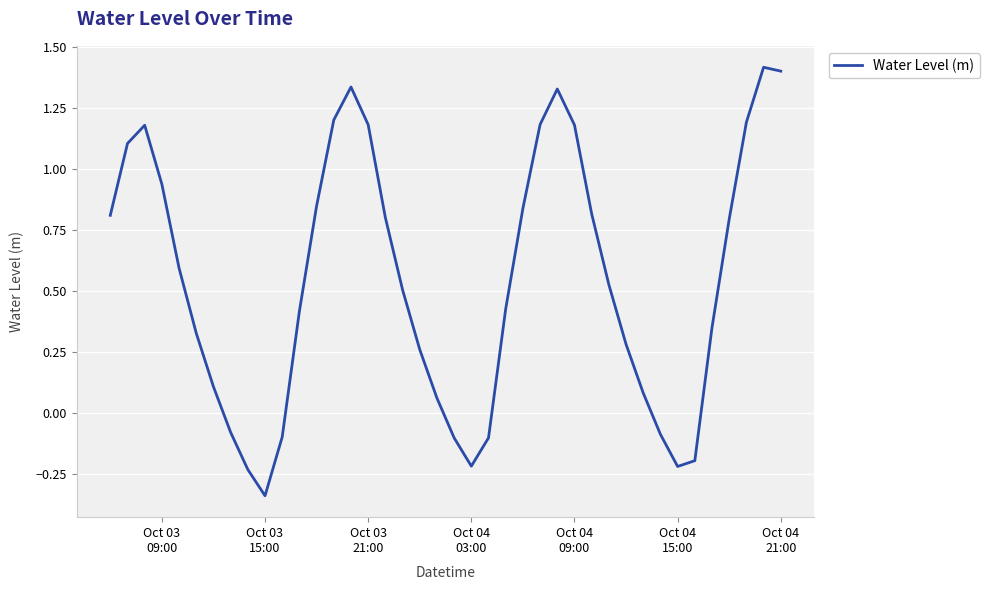

What is the greatest value displayed?

1.4